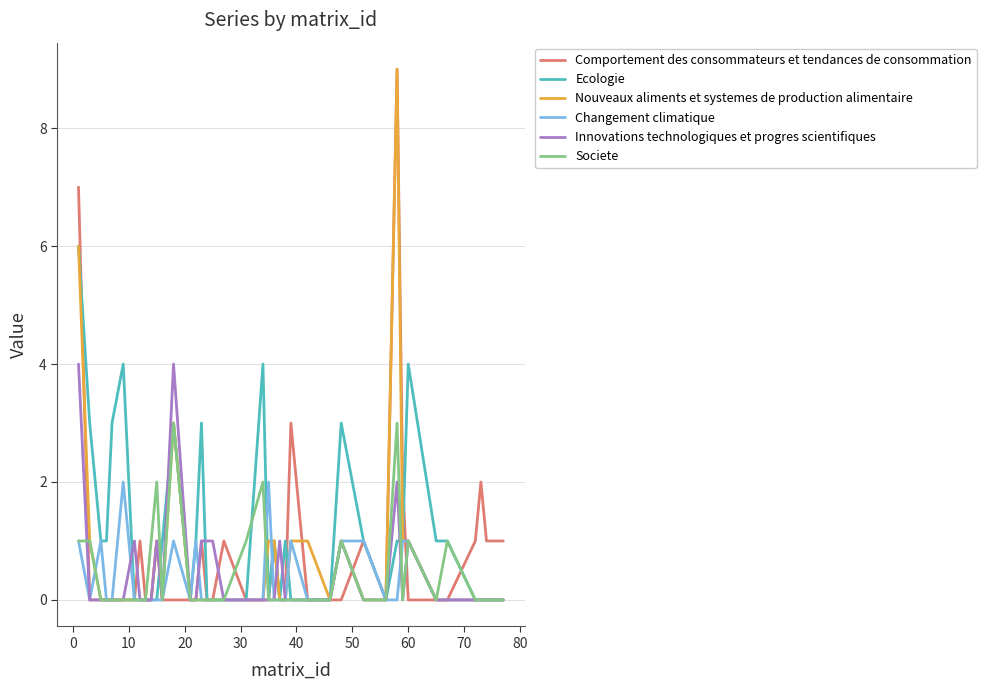

Reading left to right, transcribe all the data shown in this chart.

Comportement des consommateurs et tendances de consommation: 7	0	0	0	0	0	0	1	0	0	1	0	0	0	0	1	0	0	1	0	0	0	1	0	0	3	0	0	0	1	0	9	2	0	0	0	1	2	1	1
Ecologie: 6	3	1	1	3	4	0	0	0	0	0	1	3	0	1	3	0	0	0	0	4	0	1	0	1	0	0	0	3	1	0	1	1	4	1	1	0	0	0	0
Nouveaux aliments et systemes de production alimentaire: 6	1	0	0	0	0	0	0	0	0	1	0	3	0	0	0	0	0	0	0	0	1	1	0	0	1	1	0	1	0	0	9	1	1	0	0	0	0	0	0
Changement climatique: 1	0	1	0	0	2	0	0	0	0	0	0	1	0	1	0	0	0	0	0	0	2	0	0	0	1	0	0	1	1	0	0	1	1	0	0	0	0	0	0
Innovations technologiques et progres scientifiques: 4	0	0	0	0	0	1	0	0	0	1	0	4	0	0	1	1	1	0	0	0	0	0	1	0	0	0	0	1	0	0	2	0	1	0	0	0	0	0	0
Societe: 1	1	0	0	0	0	0	0	0	1	2	0	3	0	0	0	0	0	0	1	2	0	0	0	0	0	0	0	1	0	0	3	0	1	0	1	0	0	0	0